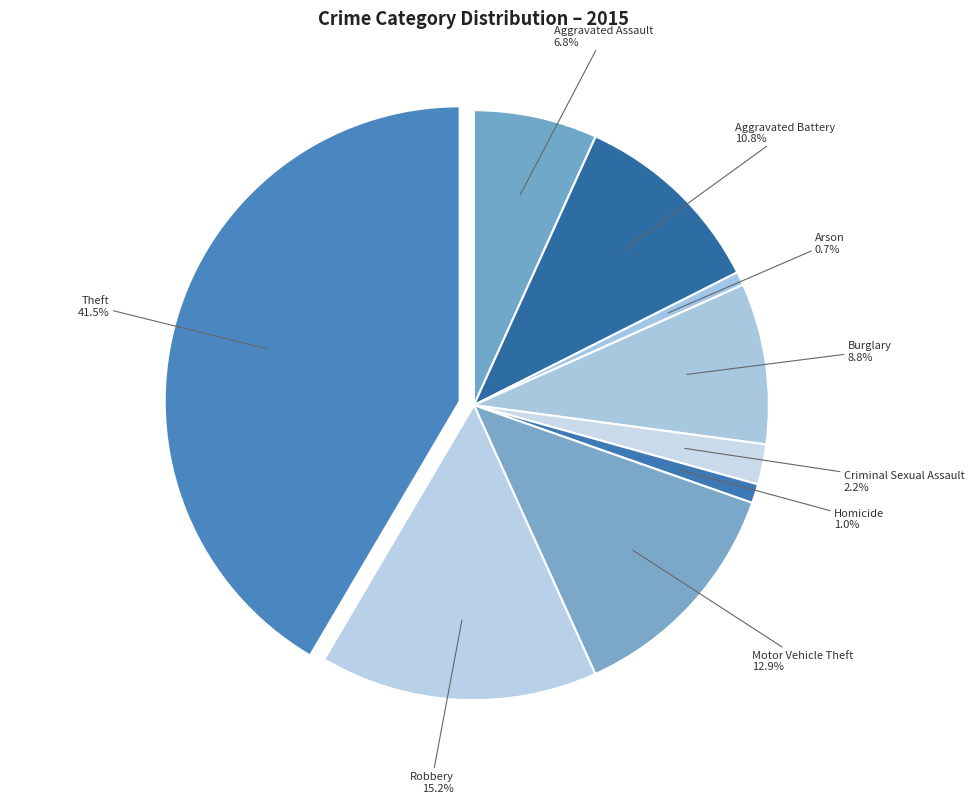

Which category has the biggest portion of the pie?

Theft